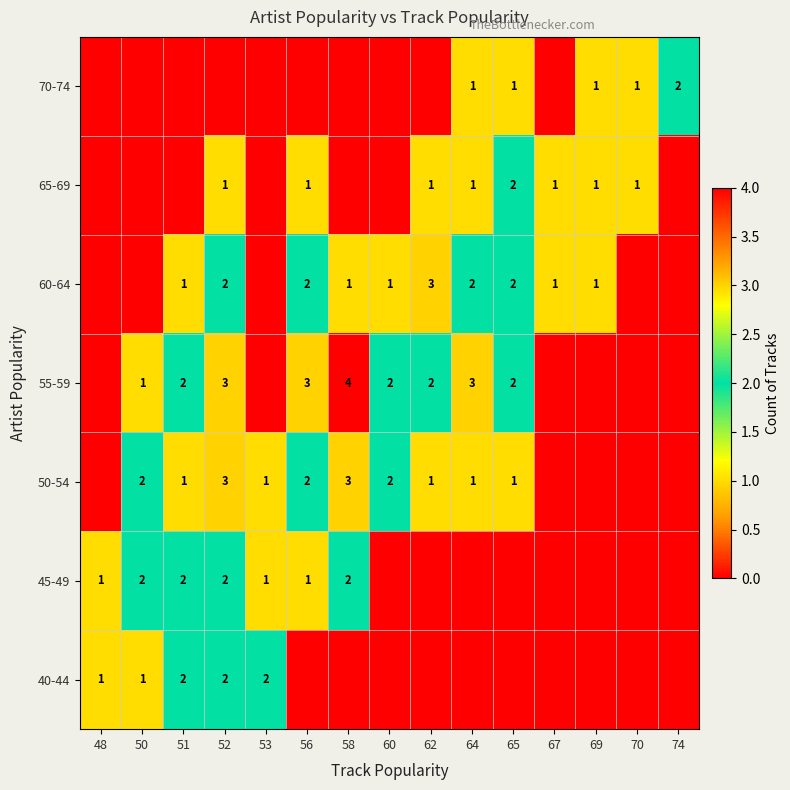

The 60-64 series shows 1 at 58. True or false?

True